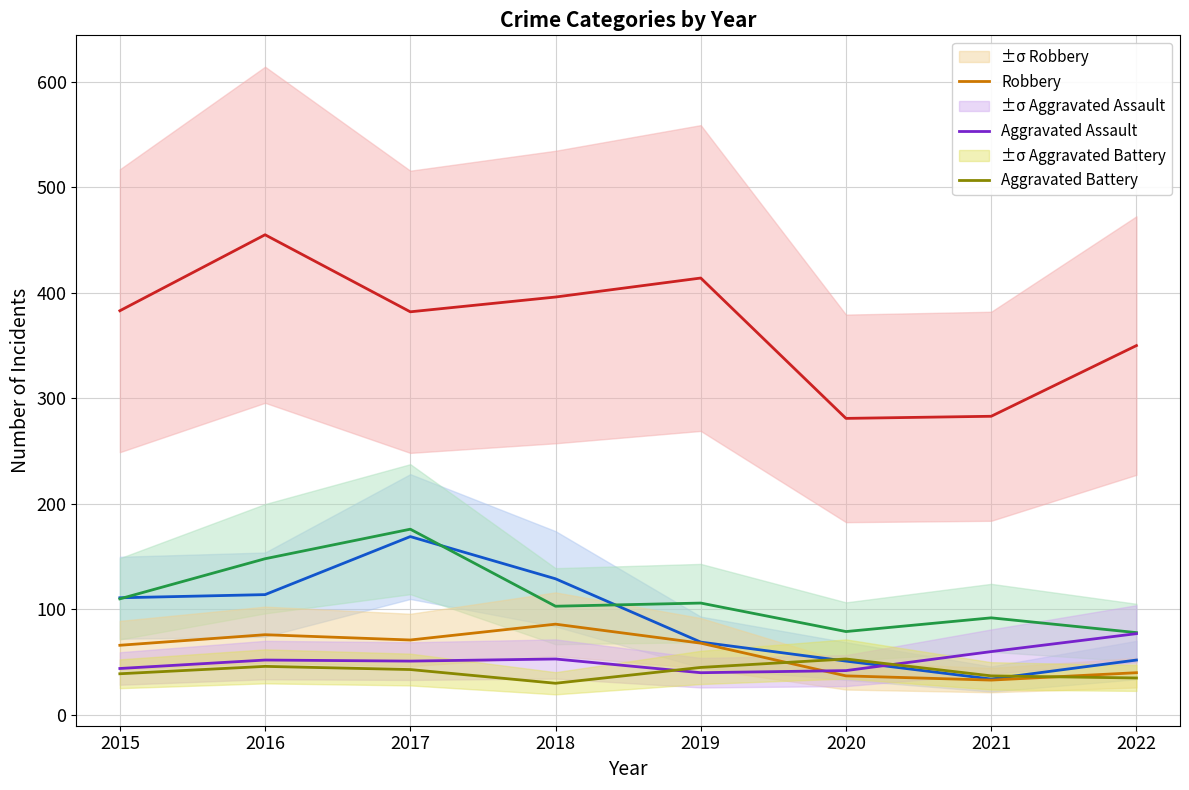

Is the value of Burglary at 2020 greater than the value of Theft at 2017?

No